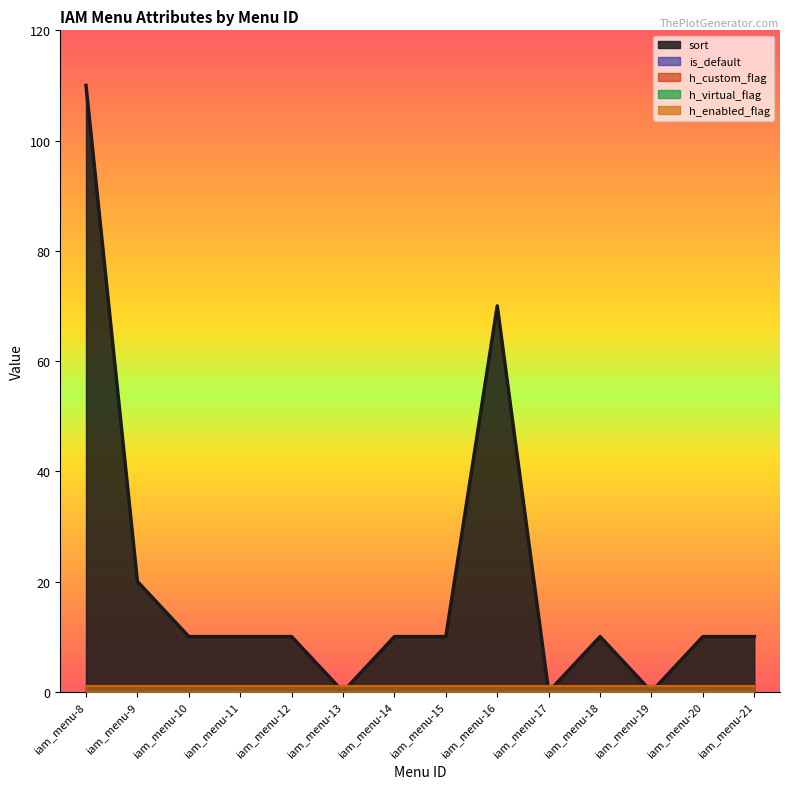

Which series has the largest total across all categories?

sort